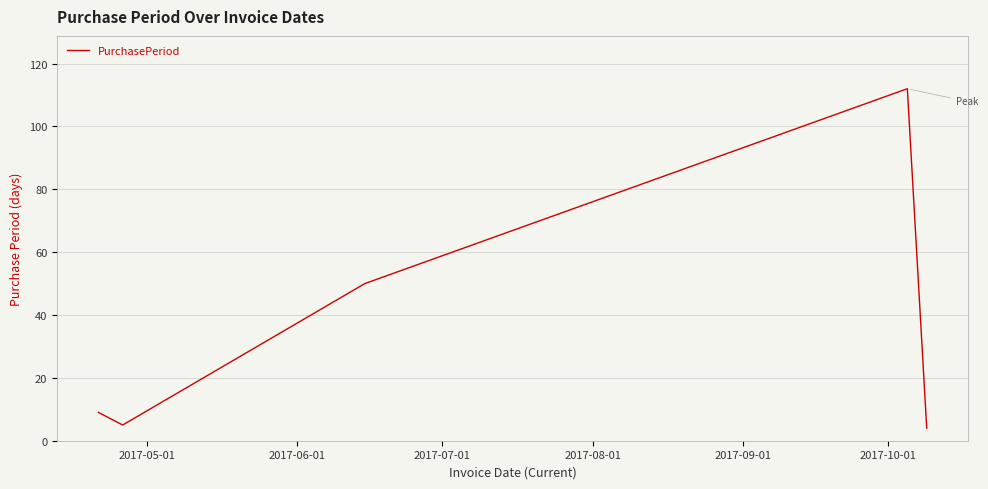

What is the difference between the maximum and second lowest values?

107